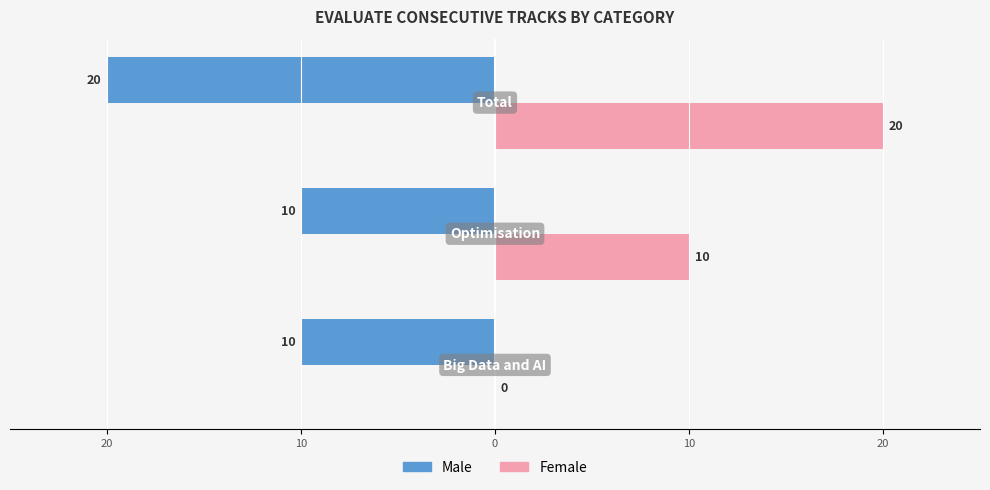

What are all the series names shown in the legend?

Male, Female